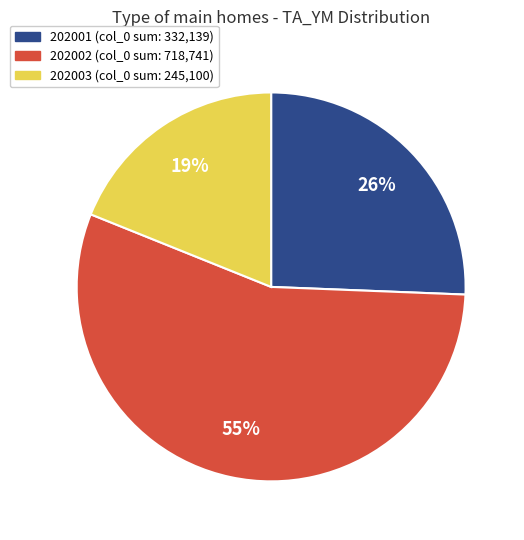

Rank the categories by value from highest to lowest.

202002, 202001, 202003